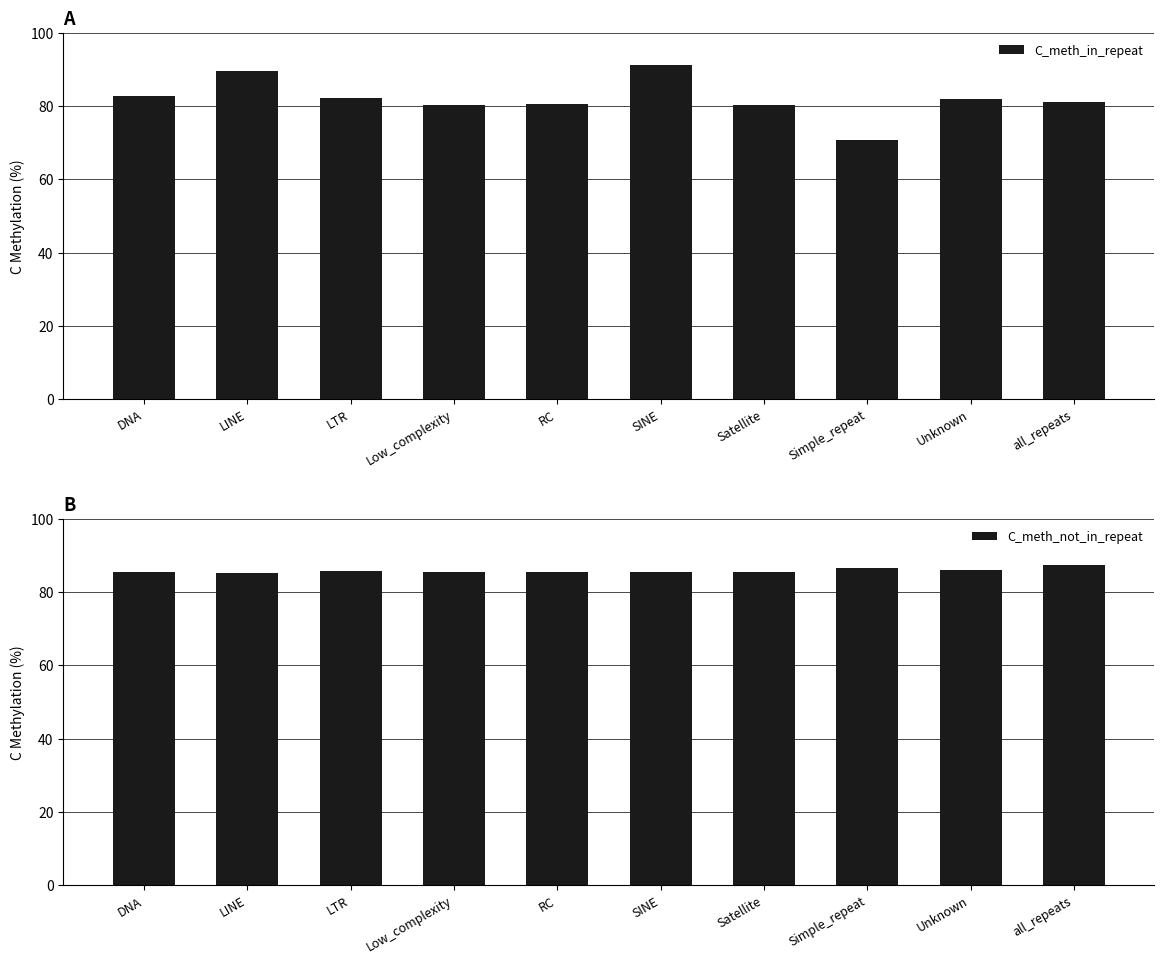

Reading left to right, what are all the values shown in this chart?

C_meth_in_repeat: DNA=82.8	LINE=89.6	LTR=82.2	Low_complexity=80.2	RC=80.5	SINE=91.2	Satellite=80.2	Simple_repeat=70.8	Unknown=82.0	all_repeats=81.2
C_meth_not_in_repeat: DNA=85.6	LINE=85.3	LTR=85.7	Low_complexity=85.6	RC=85.6	SINE=85.6	Satellite=85.6	Simple_repeat=86.6	Unknown=86.1	all_repeats=87.4